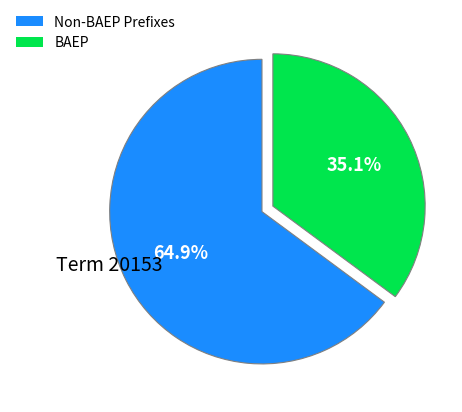

How many segments does this pie chart have?

2